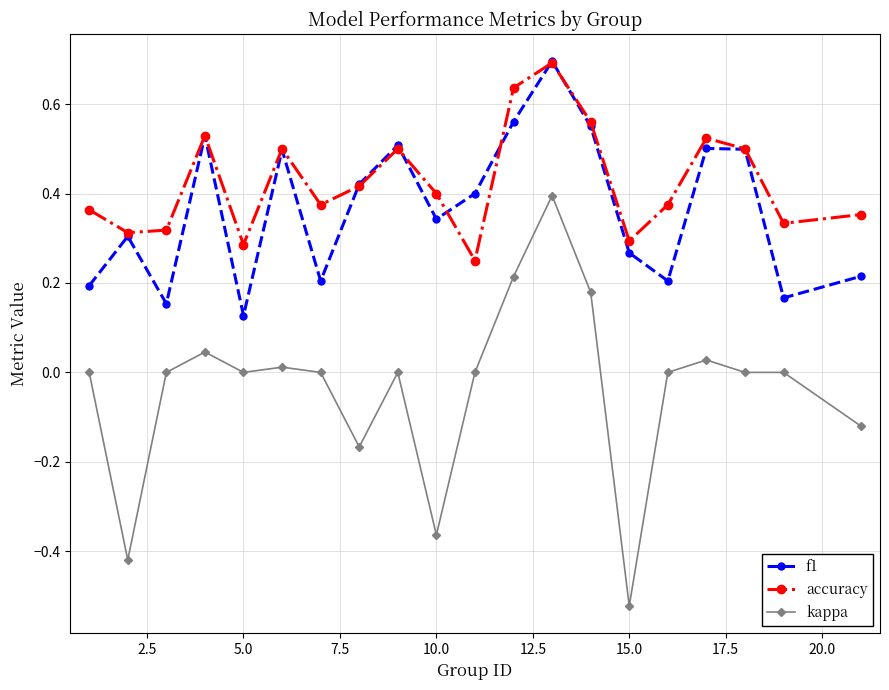

Which series has the widest spread of values?

kappa